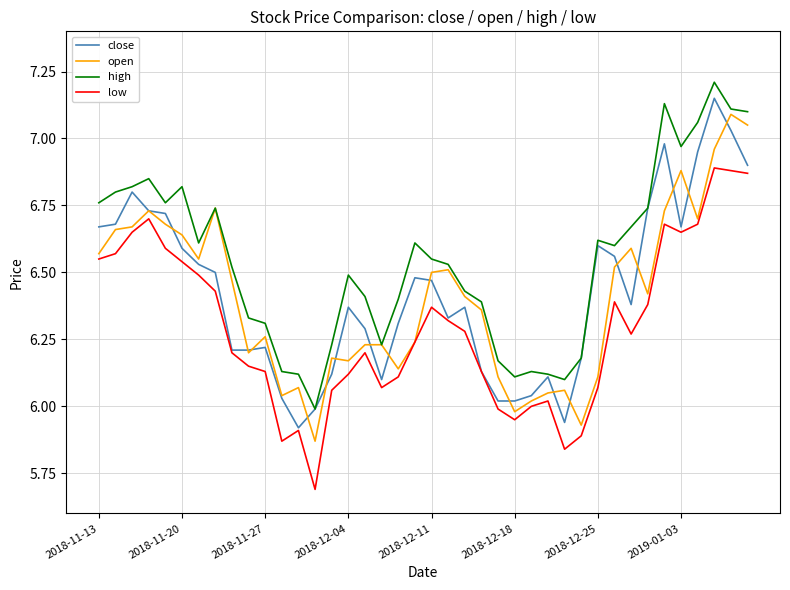

True or false: high and low cross at least once.

False